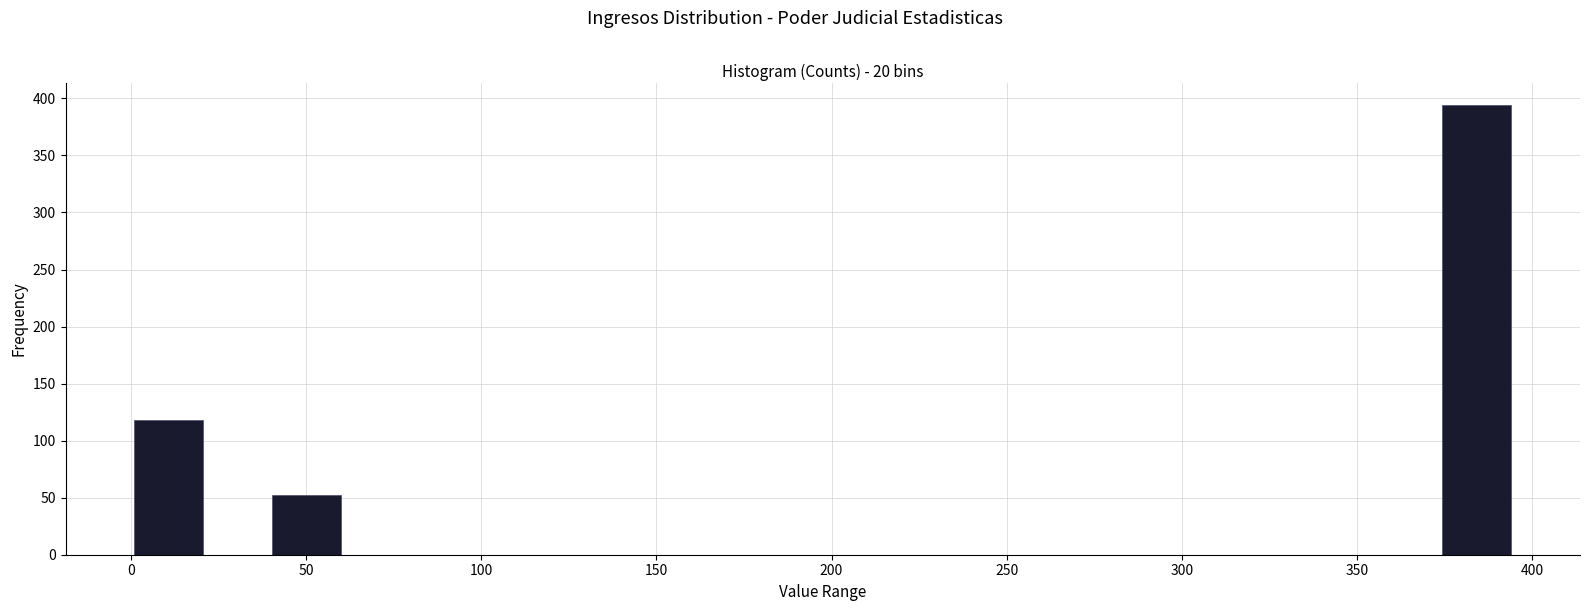

Read against the x-axis, roughly where is the centre of the tallest bar?

385